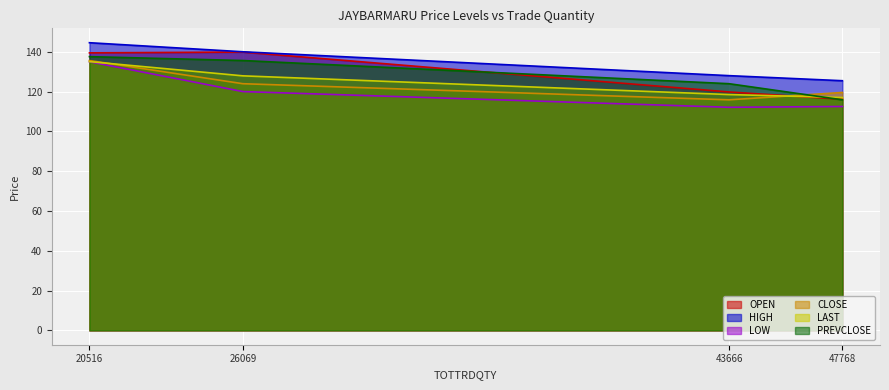

True or false: OPEN and LOW intersect in this chart.

False